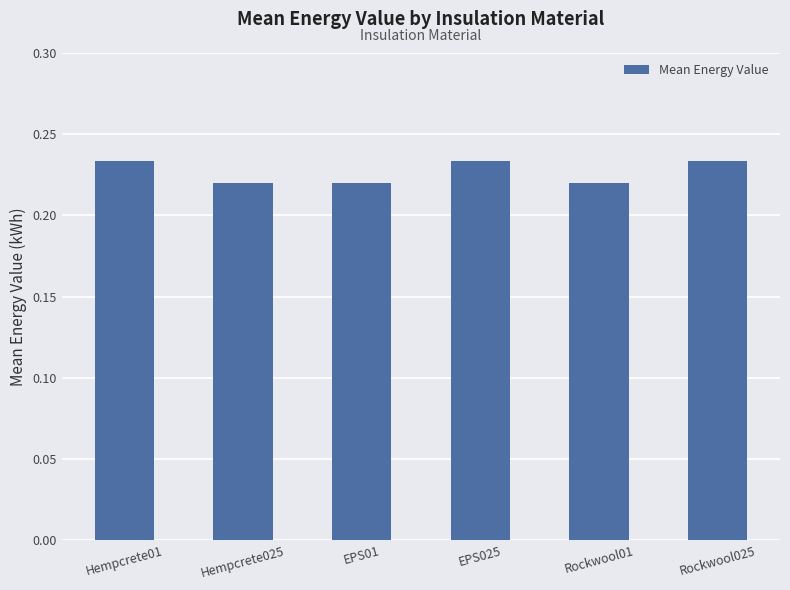

What is the label of the 5th bar from the left?

Rockwool01